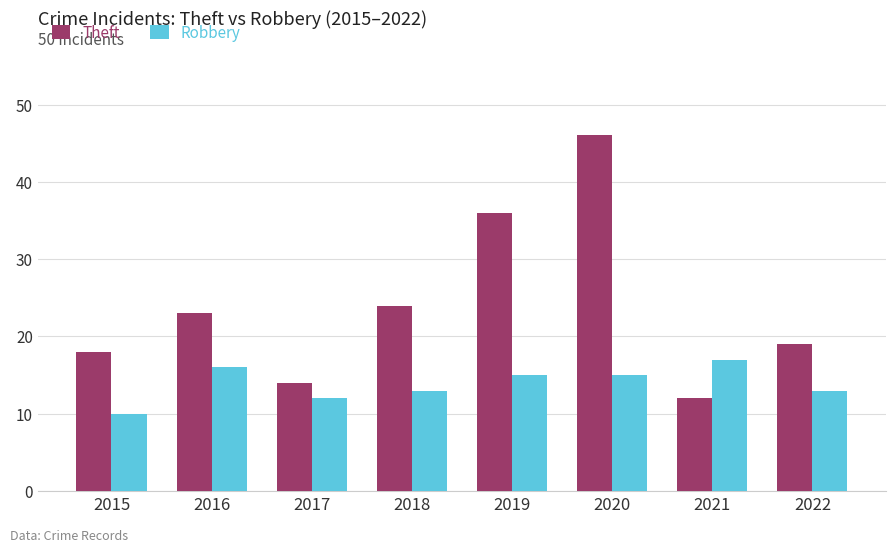

What is the greatest value displayed?

46